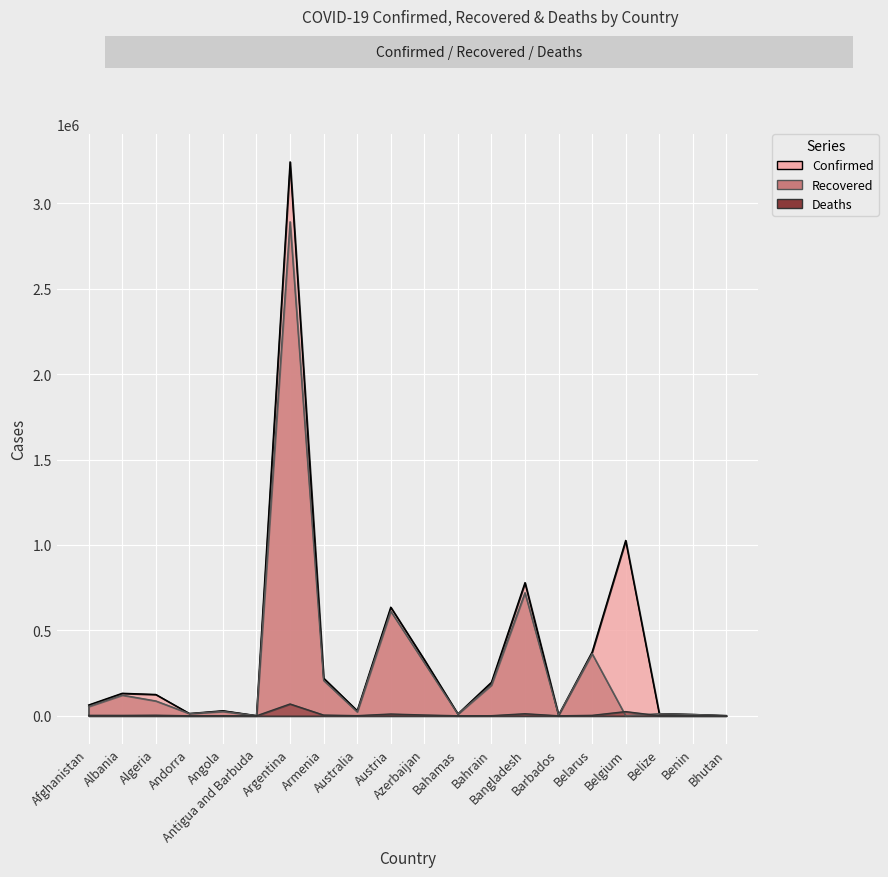

How many series are shown in this chart?

3